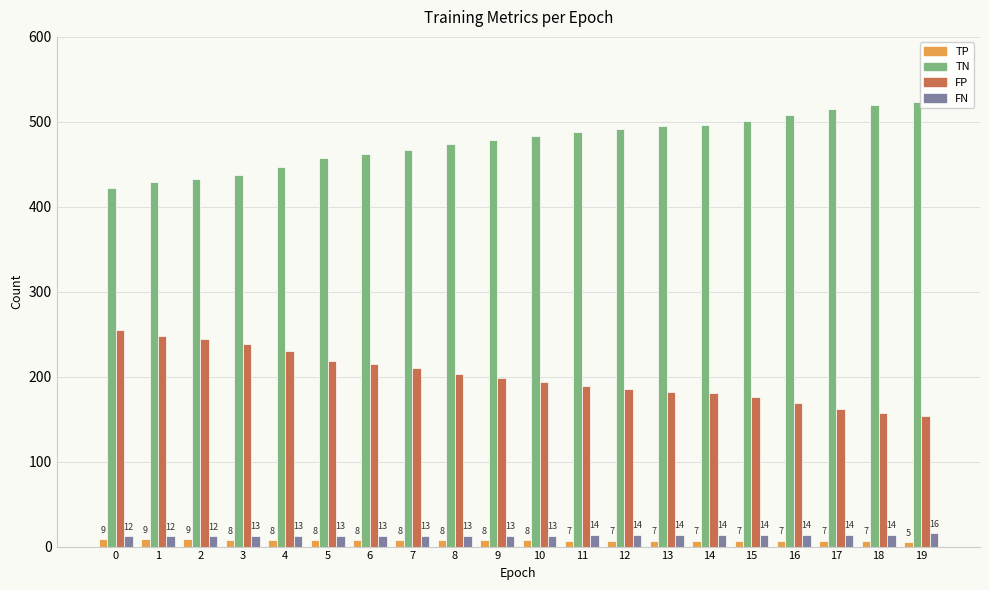

Rank the series by their maximum value, from lowest to highest.

TP, FN, FP, TN